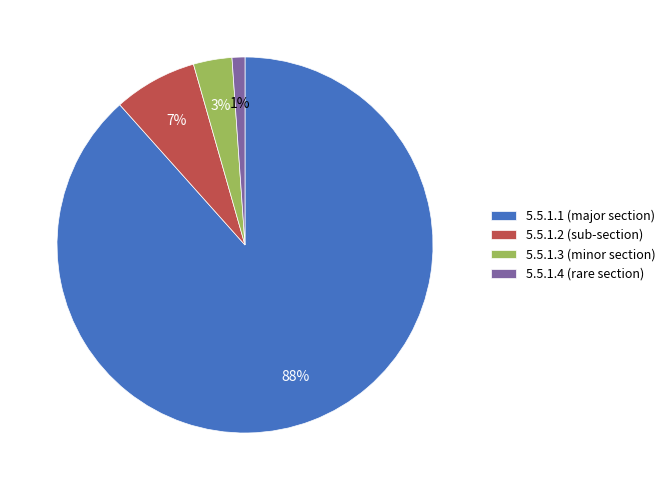

Does any single category account for the majority?

Yes